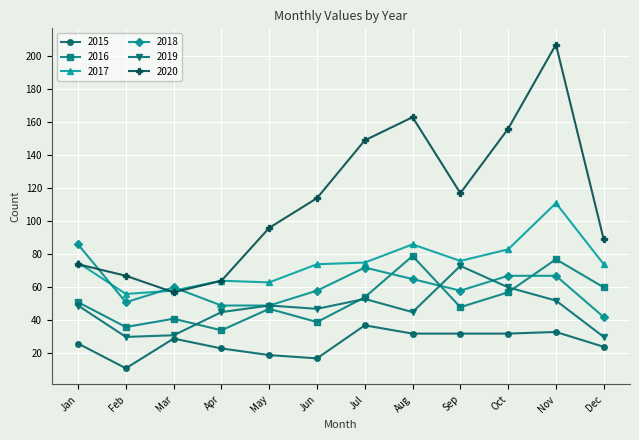

How many values in the 2018 series are below 60?

6